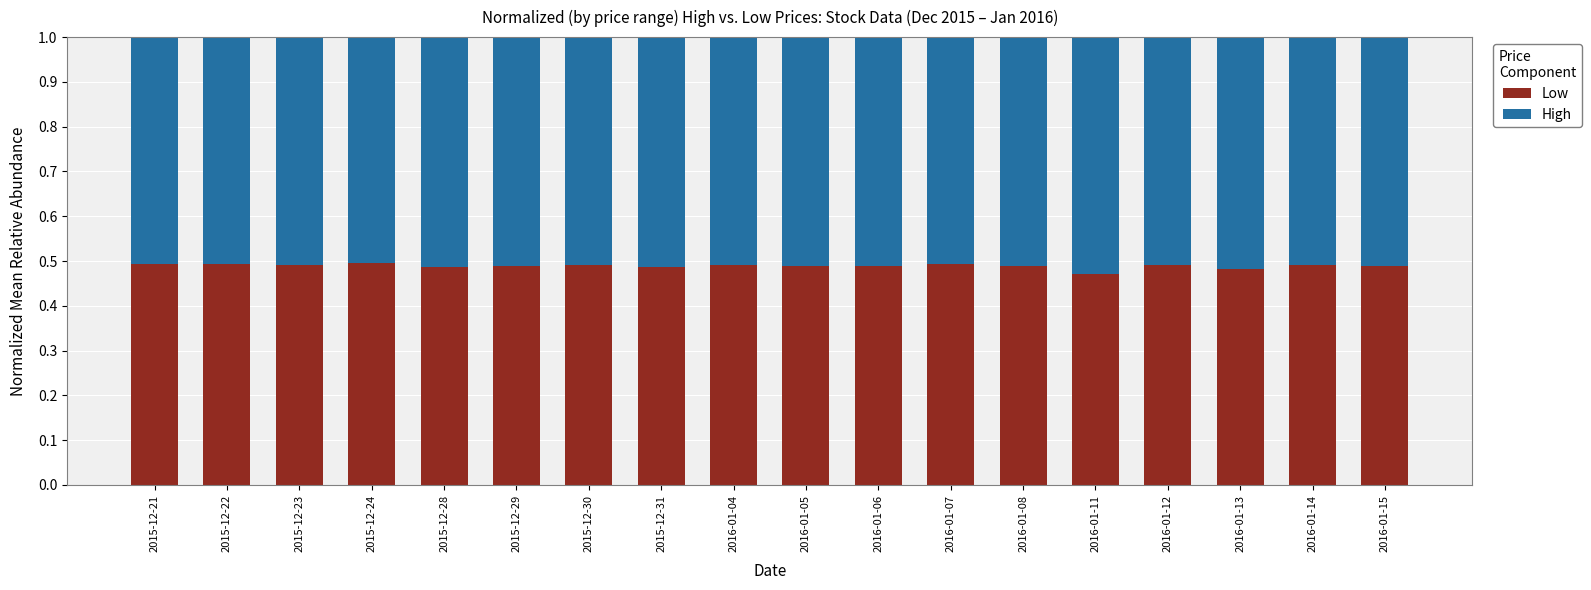

What is the sum of the Low values at 2016-01-12 and 2016-01-08?

1.0